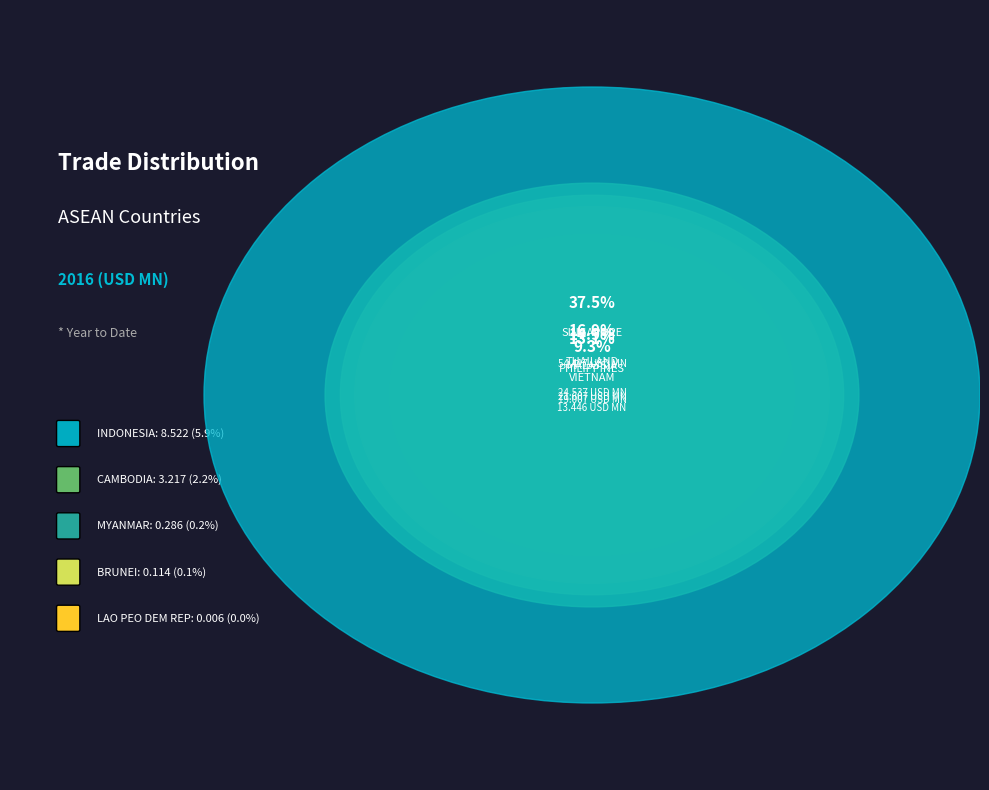

What percentage is NOT represented by SINGAPORE?

62.5%